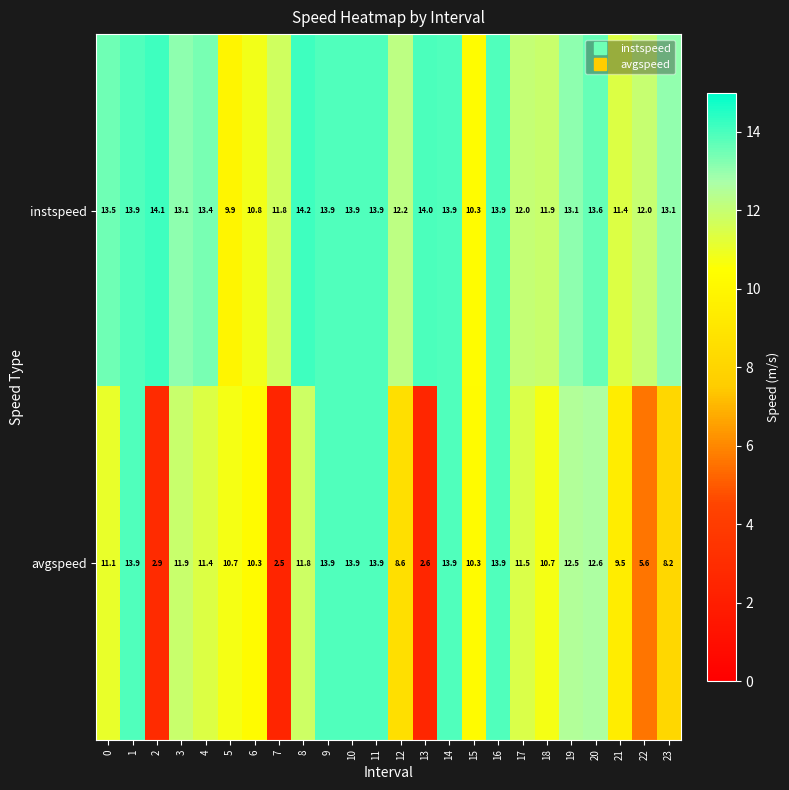

What is the sum of all instspeed values?

307.8